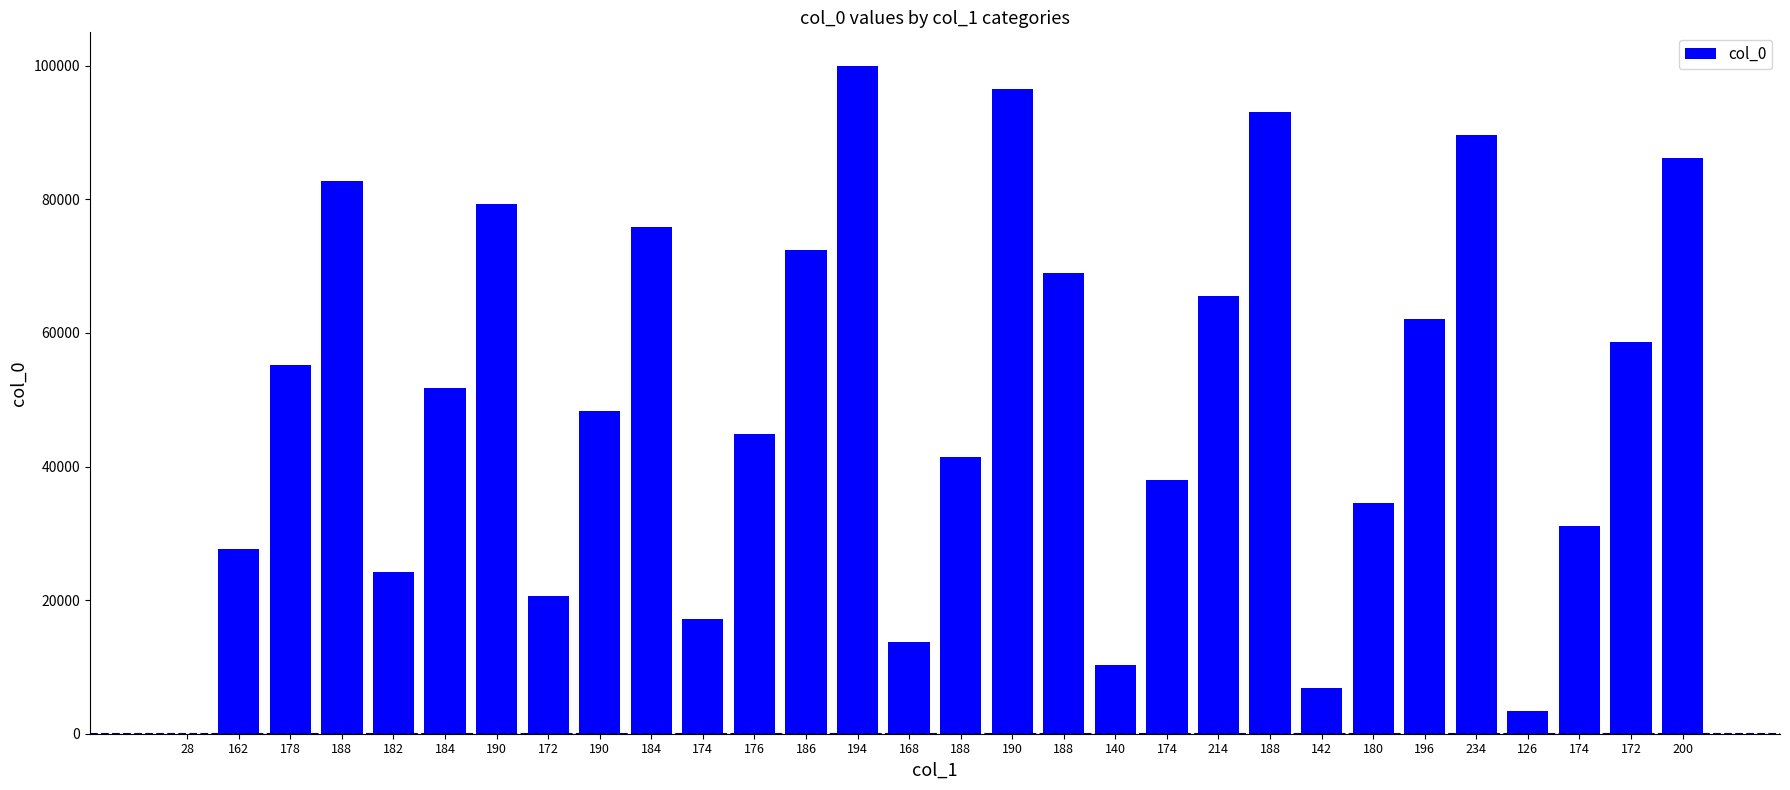

Are the bars horizontal?

No